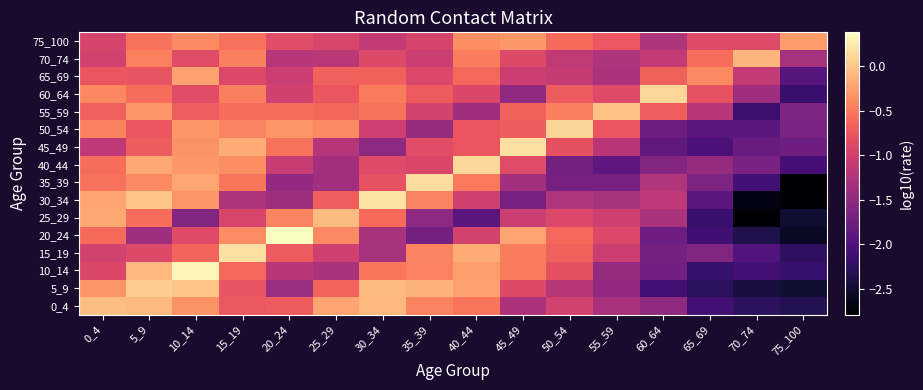

Reading right to left, what are all the values shown in this chart?

0_4: 75_100=-2.3	70_74=-2.3	65_69=-2.1	60_64=-1.5	55_59=-1.3	50_54=-1.0	45_49=-1.3	40_44=-0.5	35_39=-0.4	30_34=-0.1	25_29=-0.2	20_24=-0.7	15_19=-0.7	10_14=-0.3	5_9=-0.1	0_4=-0.0
5_9: 75_100=-2.5	70_74=-2.4	65_69=-2.3	60_64=-2.1	55_59=-1.5	50_54=-1.2	45_49=-0.9	40_44=-0.2	35_39=-0.1	30_34=-0.1	25_29=-0.7	20_24=-1.4	15_19=-0.8	10_14=-0.0	5_9=0.1	0_4=-0.3
10_14: 75_100=-2.2	70_74=-2.1	65_69=-2.2	60_64=-1.7	55_59=-1.5	50_54=-0.8	45_49=-0.5	40_44=-0.3	35_39=-0.4	30_34=-0.5	25_29=-1.3	20_24=-1.2	15_19=-0.6	10_14=0.3	5_9=-0.1	0_4=-0.9
15_19: 75_100=-2.3	70_74=-2.0	65_69=-1.6	60_64=-1.7	55_59=-1.0	50_54=-0.7	45_49=-0.5	40_44=-0.2	35_39=-0.4	30_34=-1.3	25_29=-1.0	20_24=-0.7	15_19=0.2	10_14=-0.6	5_9=-0.9	0_4=-1.0
20_24: 75_100=-2.6	70_74=-2.4	65_69=-2.1	60_64=-1.8	55_59=-0.9	50_54=-0.6	45_49=-0.2	40_44=-1.0	35_39=-1.7	30_34=-1.3	25_29=-0.4	20_24=0.4	15_19=-0.4	10_14=-0.9	5_9=-1.4	0_4=-0.6
25_29: 75_100=-2.5	70_74=-2.8	65_69=-2.2	60_64=-1.3	55_59=-1.0	50_54=-0.9	45_49=-1.0	40_44=-1.9	35_39=-1.5	30_34=-0.6	25_29=-0.1	20_24=-0.4	15_19=-0.9	10_14=-1.6	5_9=-0.6	0_4=-0.2
30_34: 75_100=-2.7	70_74=-2.7	65_69=-1.9	60_64=-1.1	55_59=-1.3	50_54=-1.2	45_49=-1.7	40_44=-1.0	35_39=-0.4	30_34=0.2	25_29=-0.7	20_24=-1.4	15_19=-1.3	10_14=-0.3	5_9=0.0	0_4=-0.2
35_39: 75_100=-2.8	70_74=-2.1	65_69=-1.6	60_64=-1.2	55_59=-1.7	50_54=-1.7	45_49=-1.3	40_44=-0.5	35_39=0.2	30_34=-0.8	25_29=-1.4	20_24=-1.5	15_19=-0.5	10_14=-0.2	5_9=-0.4	0_4=-0.5
40_44: 75_100=-2.1	70_74=-1.7	65_69=-1.5	60_64=-1.6	55_59=-1.9	50_54=-1.7	45_49=-0.9	40_44=0.1	35_39=-0.9	30_34=-0.9	25_29=-1.3	20_24=-1.1	15_19=-0.4	10_14=-0.3	5_9=-0.2	0_4=-0.6
45_49: 75_100=-1.8	70_74=-1.8	65_69=-2.0	60_64=-1.9	55_59=-1.2	50_54=-0.8	45_49=0.2	40_44=-0.8	35_39=-0.9	30_34=-1.5	25_29=-1.2	20_24=-0.6	15_19=-0.2	10_14=-0.3	5_9=-0.7	0_4=-1.1
50_54: 75_100=-1.6	70_74=-1.9	65_69=-1.9	60_64=-1.8	55_59=-0.8	50_54=0.1	45_49=-0.7	40_44=-0.8	35_39=-1.4	30_34=-1.0	25_29=-0.4	20_24=-0.3	15_19=-0.4	10_14=-0.3	5_9=-0.8	0_4=-0.5
55_59: 75_100=-1.6	70_74=-2.2	65_69=-1.2	60_64=-0.7	55_59=-0.0	50_54=-0.5	45_49=-0.7	40_44=-1.4	35_39=-1.0	30_34=-0.5	25_29=-0.6	20_24=-0.6	15_19=-0.6	10_14=-0.7	5_9=-0.3	0_4=-0.7
60_64: 75_100=-2.2	70_74=-1.4	65_69=-0.8	60_64=0.1	55_59=-0.9	50_54=-0.7	45_49=-1.5	40_44=-0.9	35_39=-0.7	30_34=-0.5	25_29=-0.8	20_24=-1.0	15_19=-0.5	10_14=-0.8	5_9=-0.6	0_4=-0.4
65_69: 75_100=-1.9	70_74=-1.1	65_69=-0.4	60_64=-0.7	55_59=-1.3	50_54=-1.1	45_49=-1.0	40_44=-0.6	35_39=-0.9	30_34=-0.7	25_29=-0.7	20_24=-1.0	15_19=-0.9	10_14=-0.3	5_9=-0.8	0_4=-0.8
70_74: 75_100=-1.3	70_74=-0.1	65_69=-0.6	60_64=-1.1	55_59=-1.3	50_54=-1.1	45_49=-0.9	40_44=-0.5	35_39=-1.0	30_34=-0.9	25_29=-1.2	20_24=-1.2	15_19=-0.5	10_14=-0.9	5_9=-0.5	0_4=-1.0
75_100: 75_100=-0.3	70_74=-0.9	65_69=-0.9	60_64=-1.3	55_59=-0.8	50_54=-0.6	45_49=-0.3	40_44=-0.4	35_39=-1.0	30_34=-1.1	25_29=-0.9	20_24=-0.8	15_19=-0.6	10_14=-0.4	5_9=-0.6	0_4=-0.9